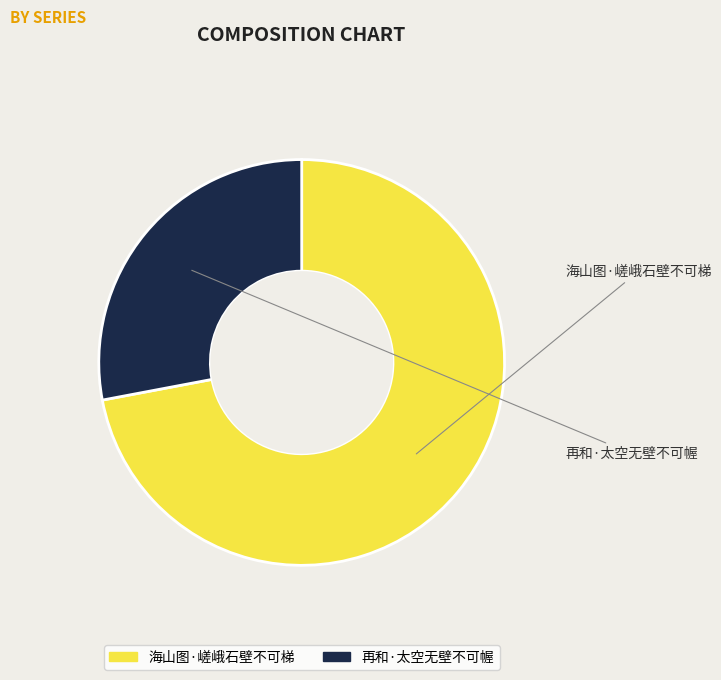

Which slice represents more than half of the pie?

海山图·嵯峨石壁不可梯